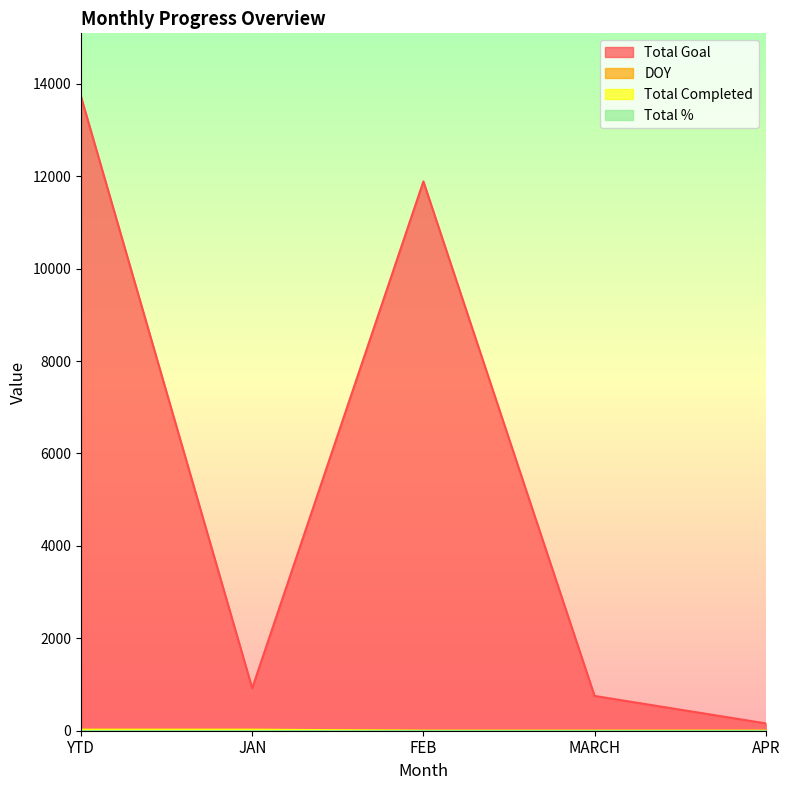

Which has a higher value, FEB or MARCH?

FEB